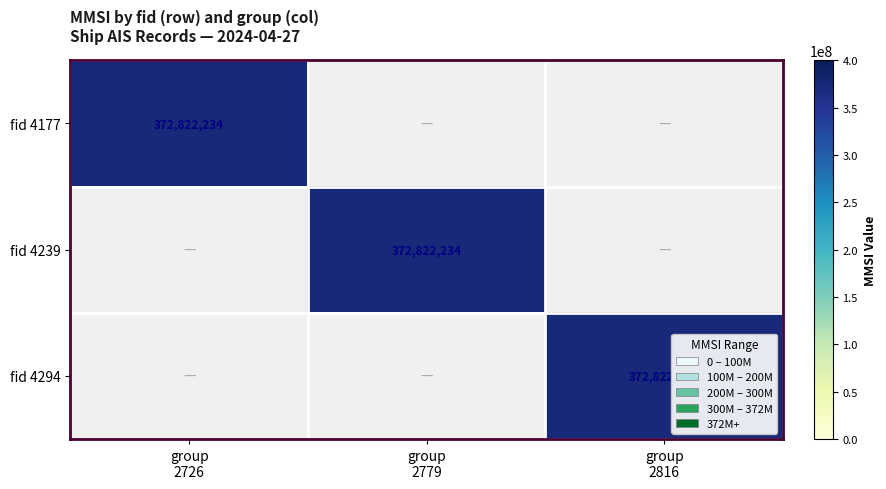

Count the number of data series in this chart.

3